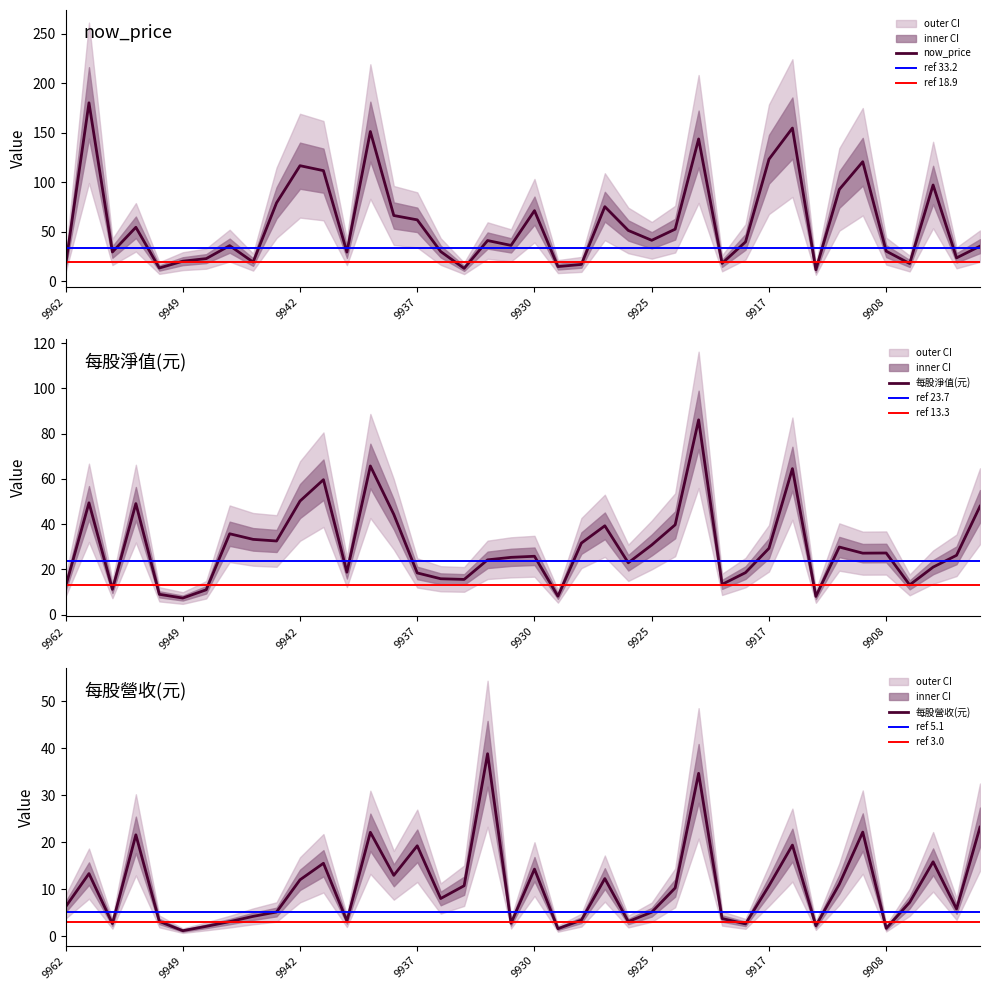

What is the spread (max minus min) of values at 9908?

28.5